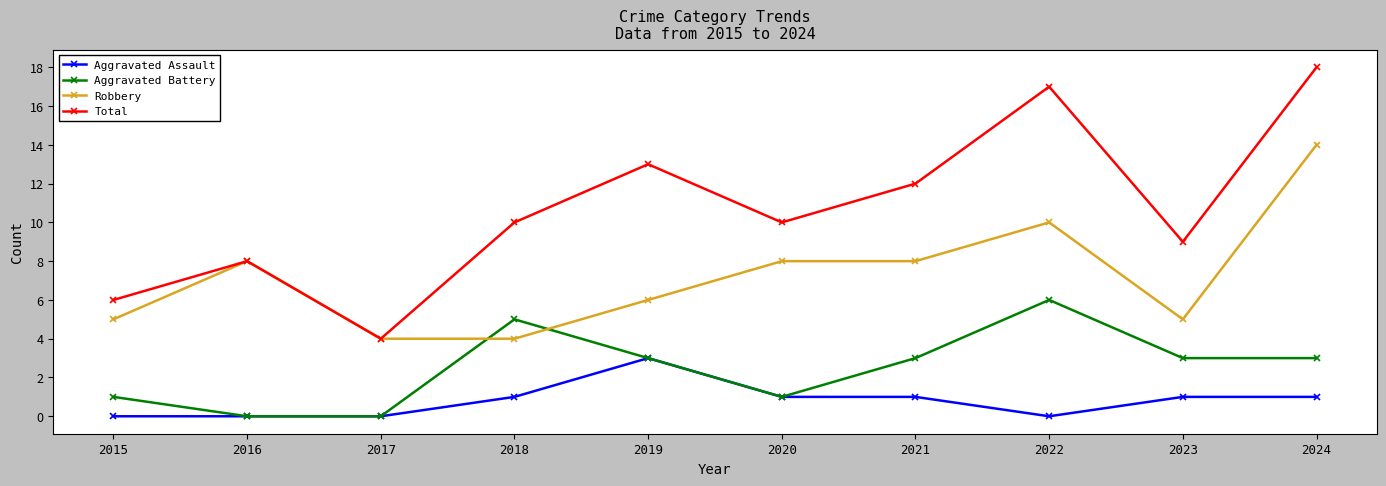

Where is the first local minimum for Total?

2017